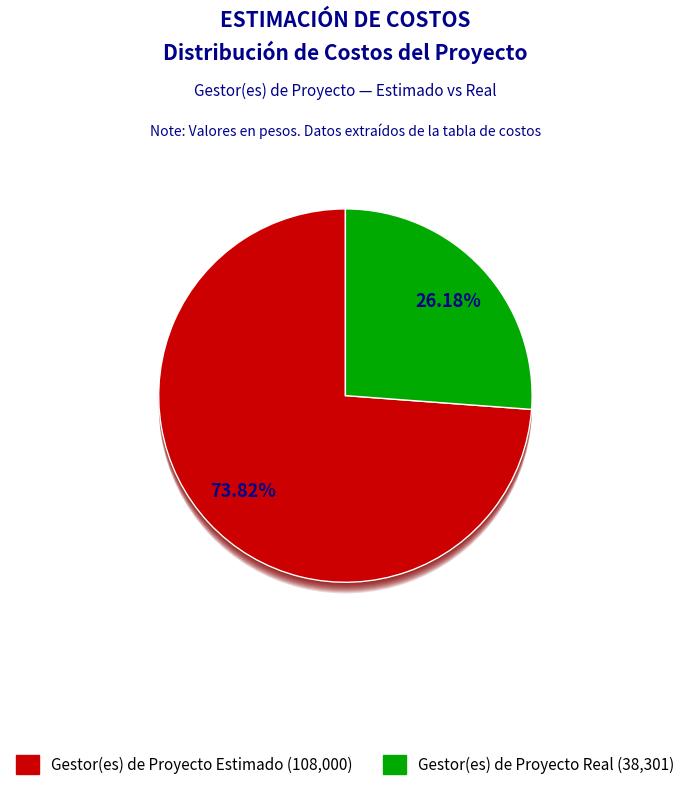

Does any single category account for the majority?

Yes